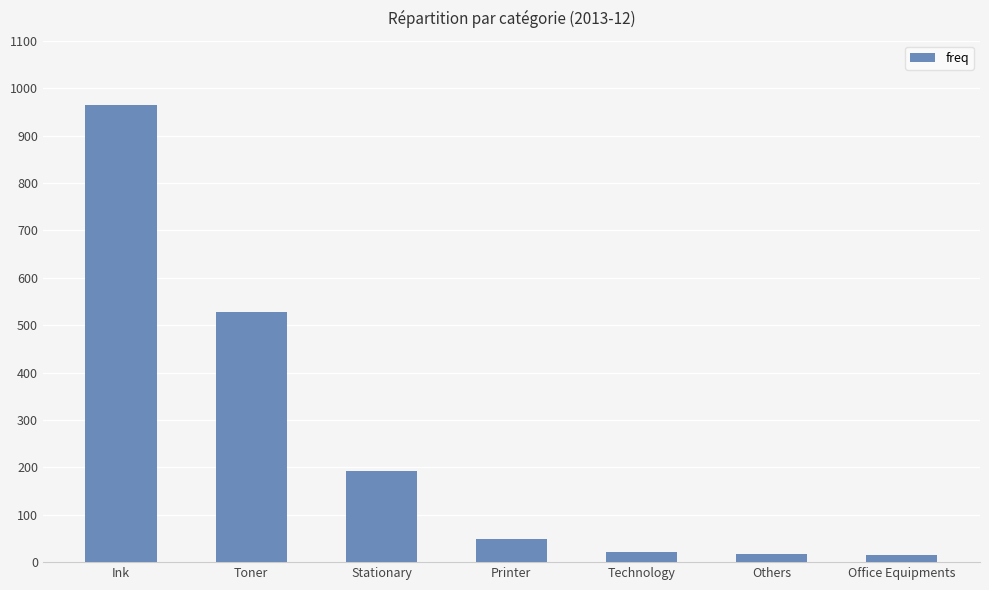

How many series are shown in this chart?

1